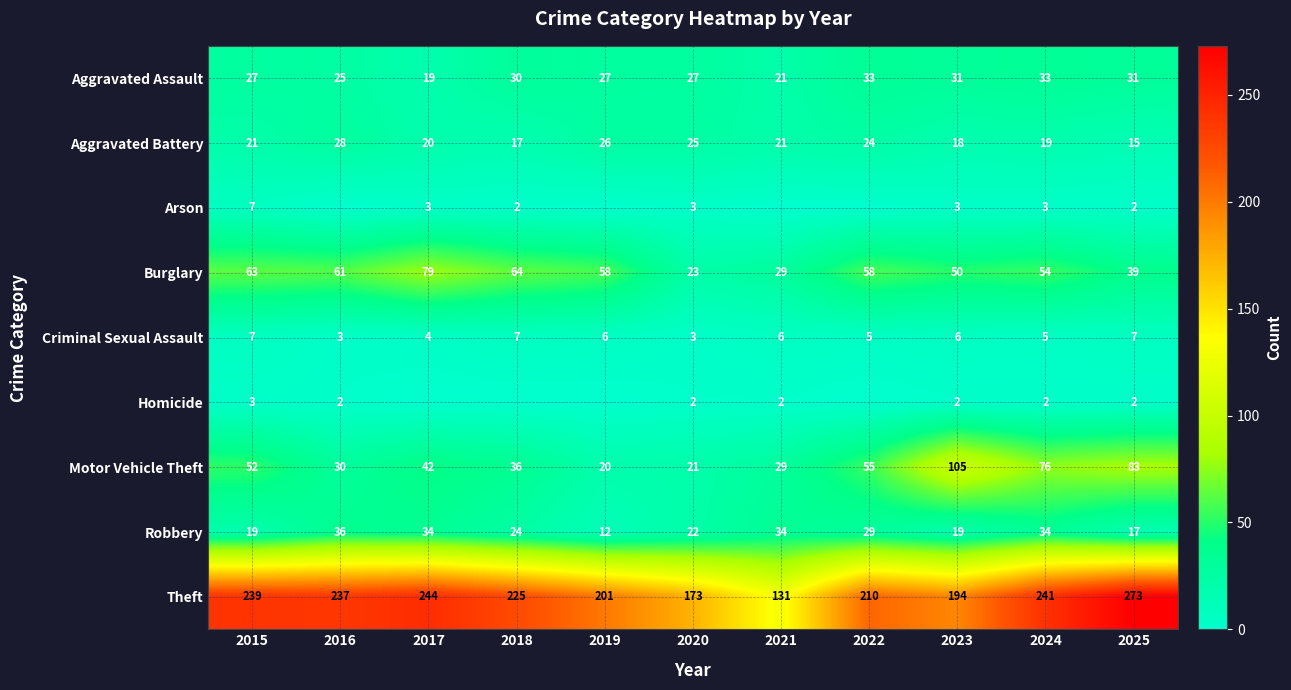

What is the total value across all series at 2017?

445